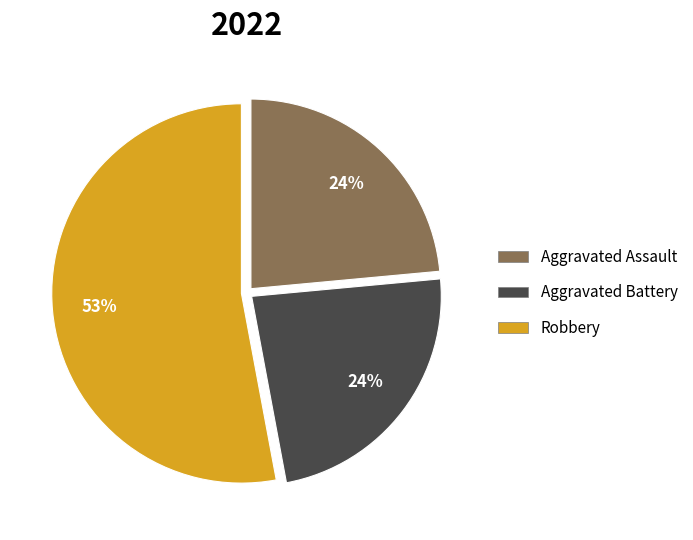

To the nearest percent, what is the average slice percentage?

33%